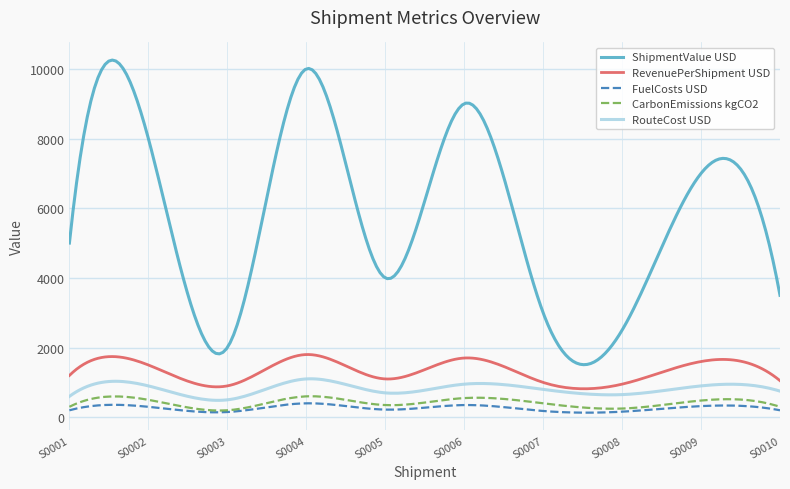

What is the highest value of the CarbonEmissions kgCO2 series?

602.8